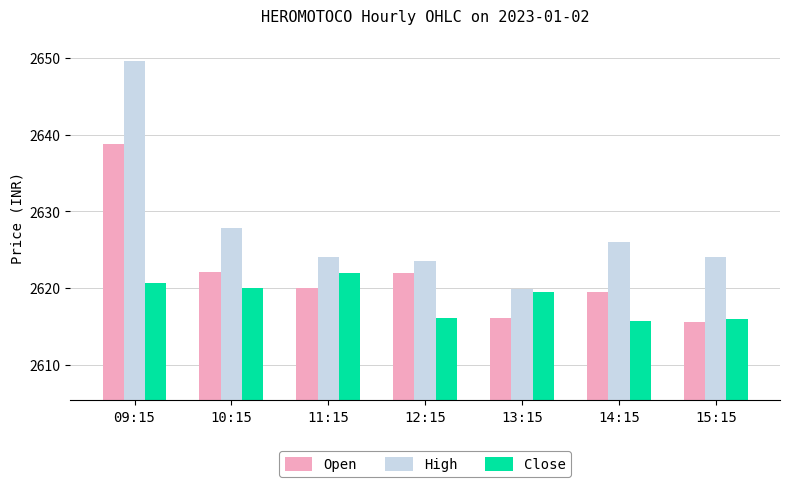

What is the spread (max minus min) of values at 12:15?

7.4